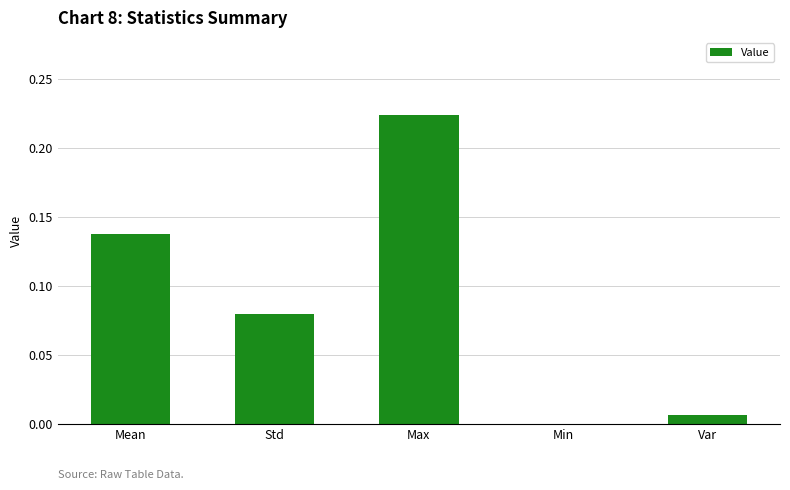

Which has a higher value, Std or Max?

Max